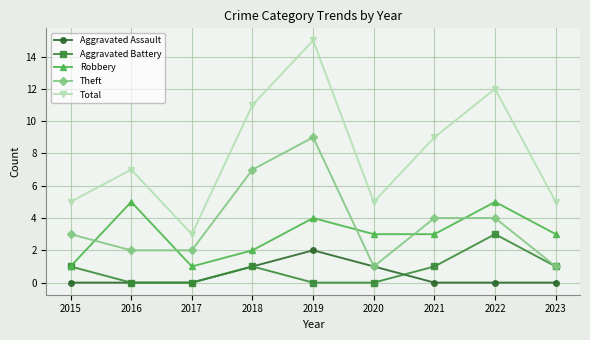

How many Theft values are between 2 and 4?

5